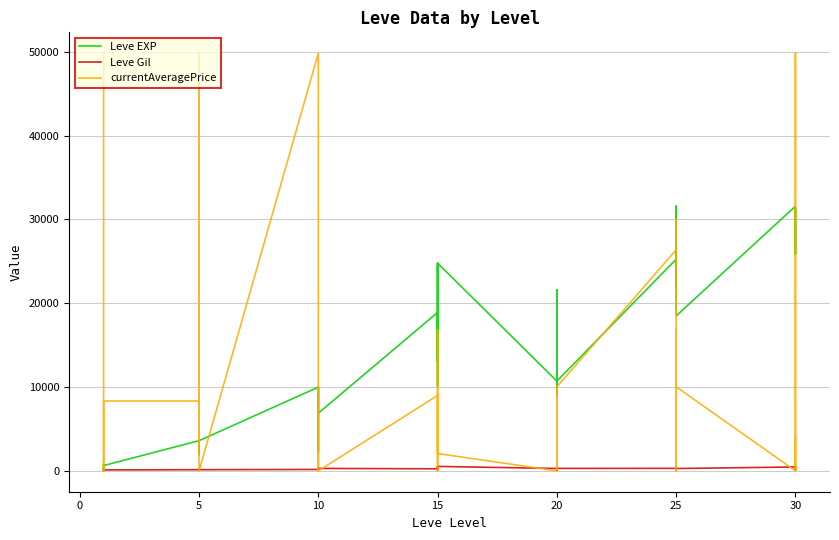

At which category does Leve Gil reach its first local valley?

20